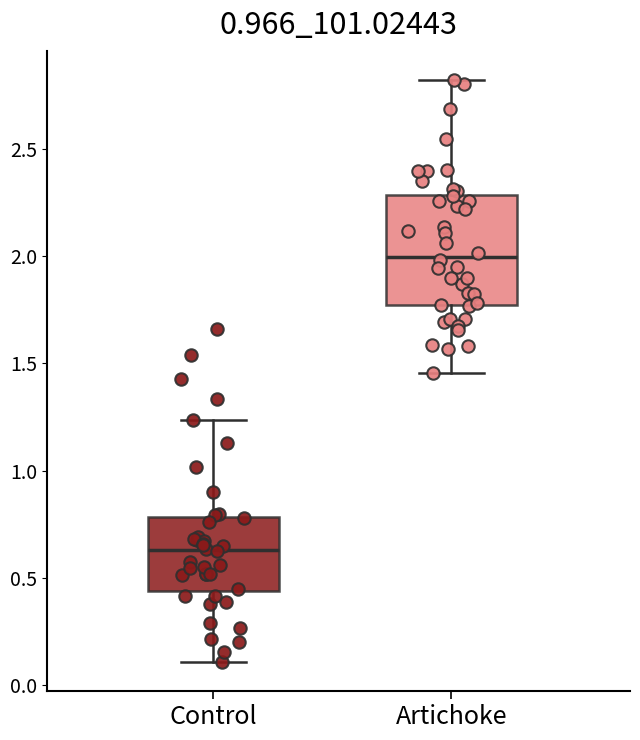

Reading left to right, read every box against the y-axis: the position of its median line, the range the box covers, and the ends of its whiskers. The values are not printed on the chart, so give them approximately, as read against the axis.

Control: median 0.65, box 0.45 to 0.80, whiskers 0.10 to 1.25
Artichoke: median 2.00, box 1.75 to 2.30, whiskers 1.45 to 2.80